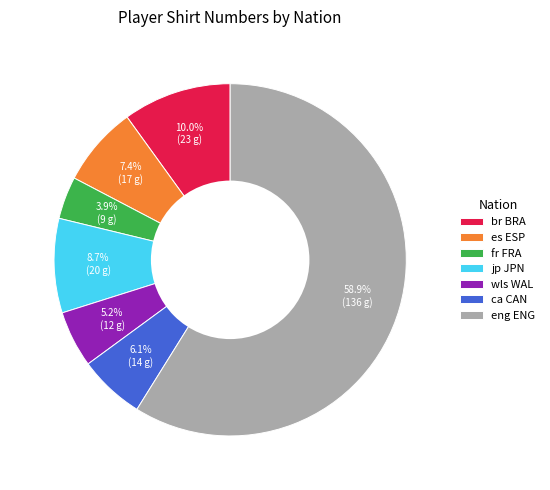

What is the largest slice in the pie chart?

eng ENG